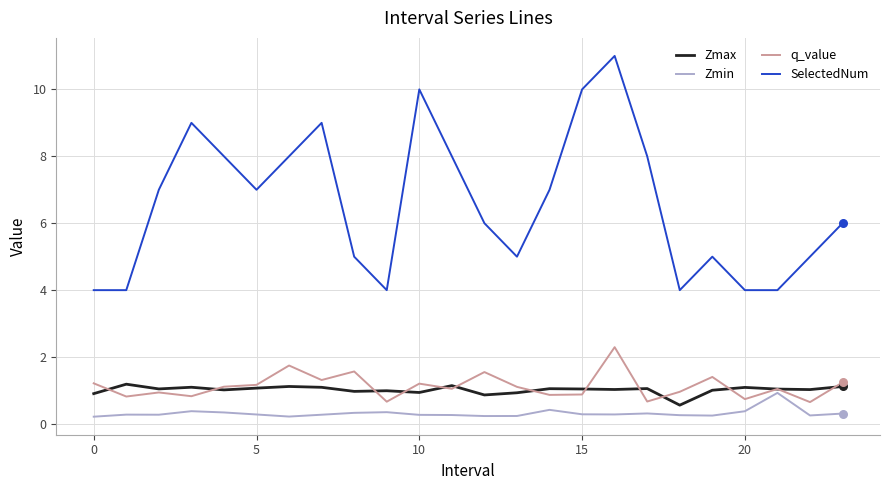

Which series has the largest range (max minus min)?

SelectedNum